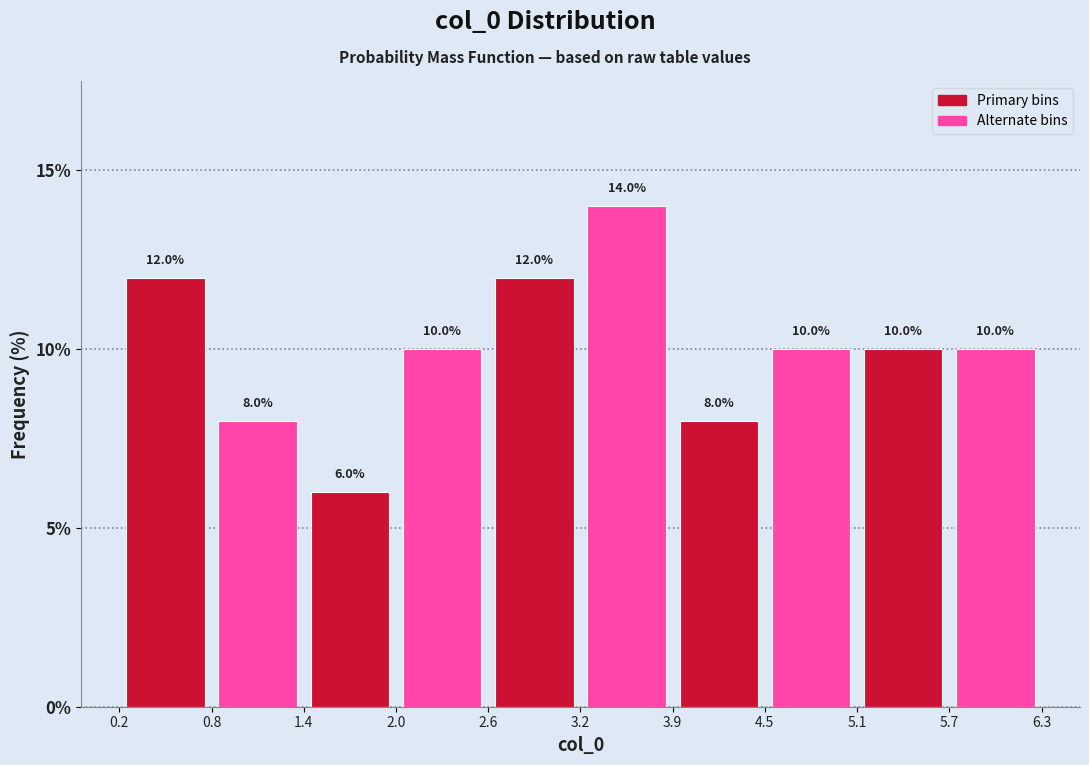

Over which range of the x-axis is the bar tallest?

3.2 to 3.9